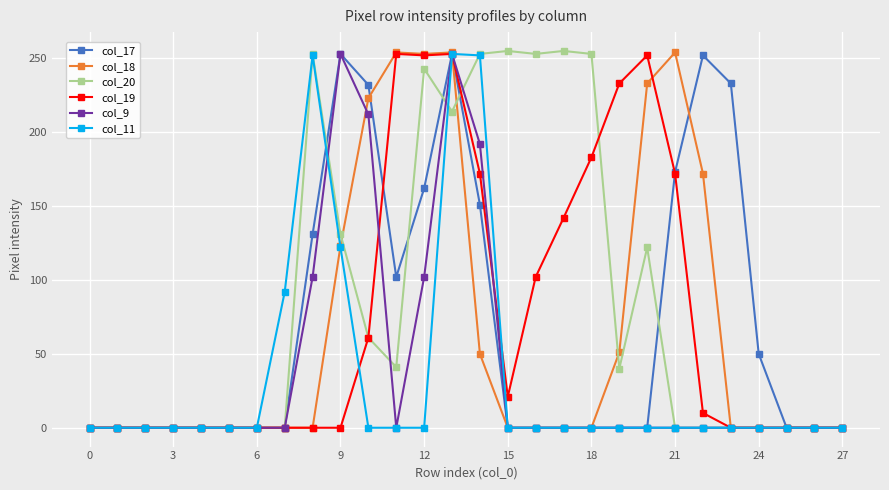

What is the maximum value shown in the chart?

255